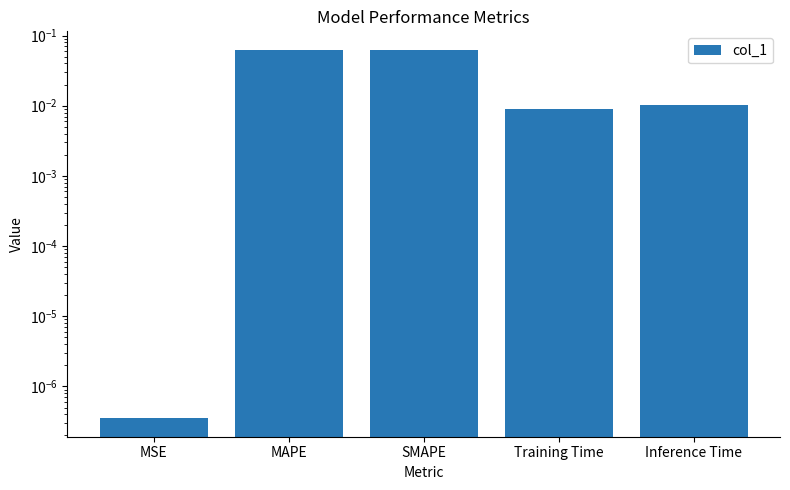

At which category does the chart reach its peak across all series?

MAPE